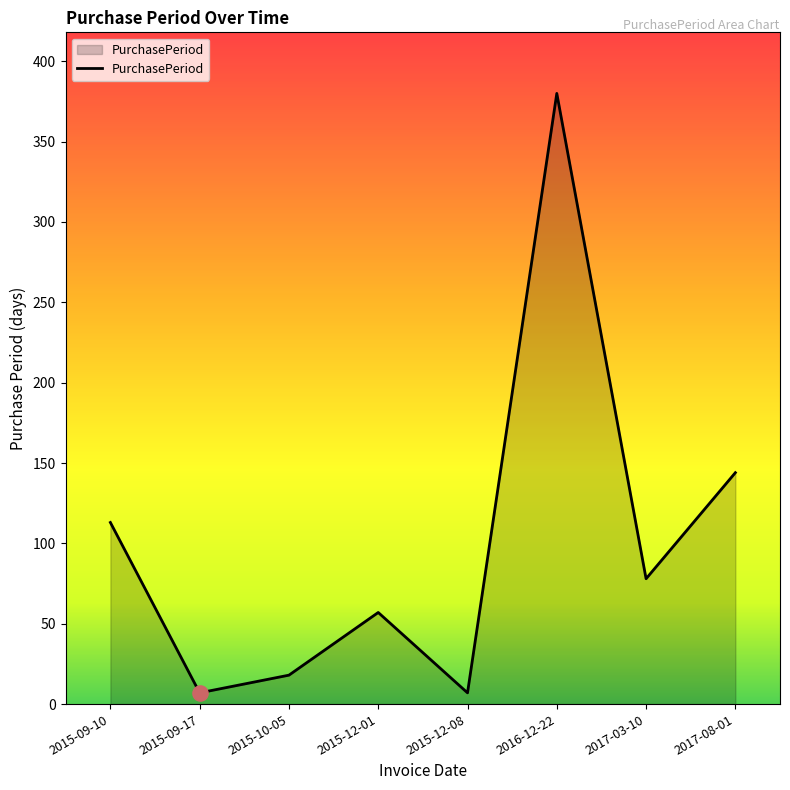

Which has a higher value, 2015-12-08 or 2015-10-05?

2015-10-05